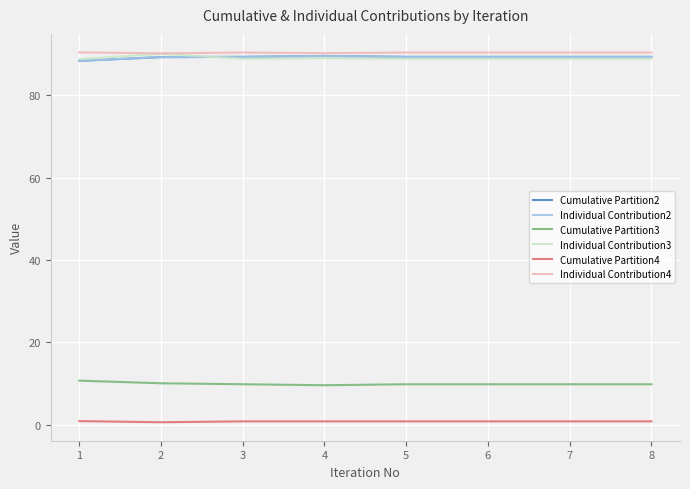

Is it true that Individual Contribution4 equals 144.8 at 7?

False